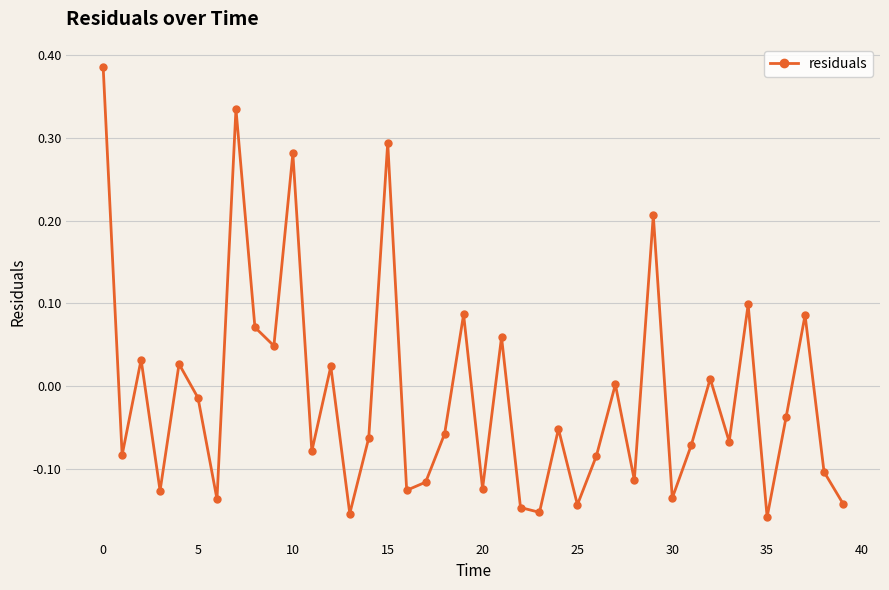

What is the difference between the maximum and second lowest values?

0.5